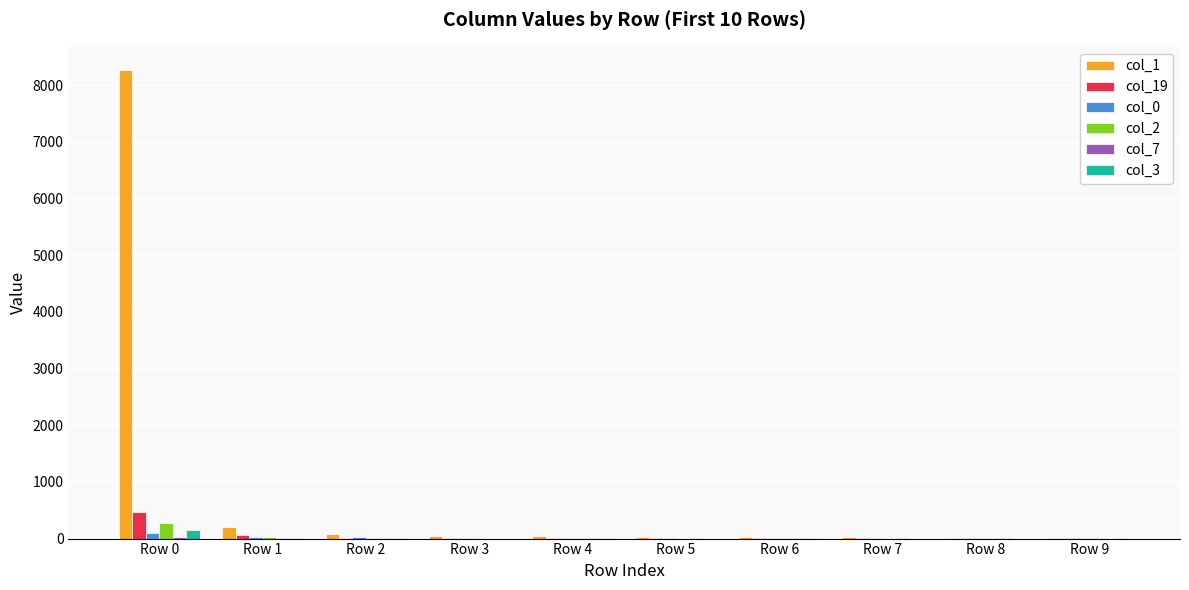

At which category is the sum across all series the highest?

Row 0